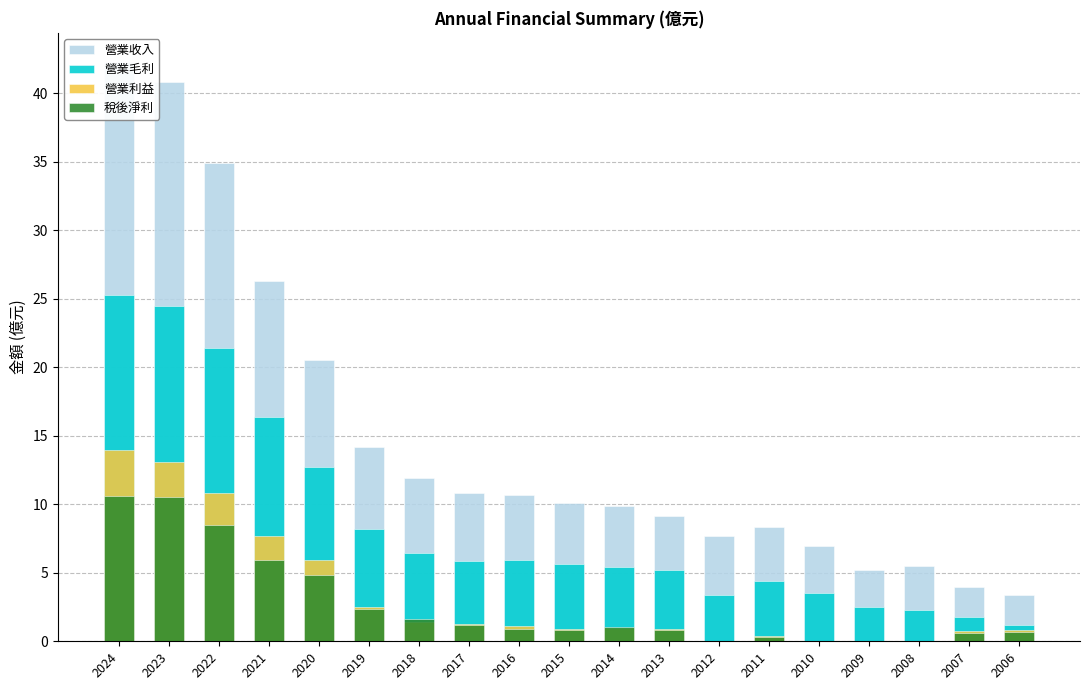

Is it true that 營業利益 equals 0.3 at 2016?

False